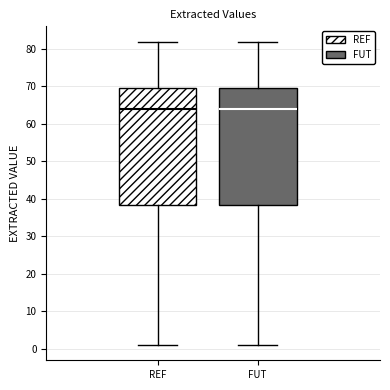

Where is the lower edge of the box for REF on the y-axis? The values are not printed on the chart, so give them approximately, as read against the axis.

39